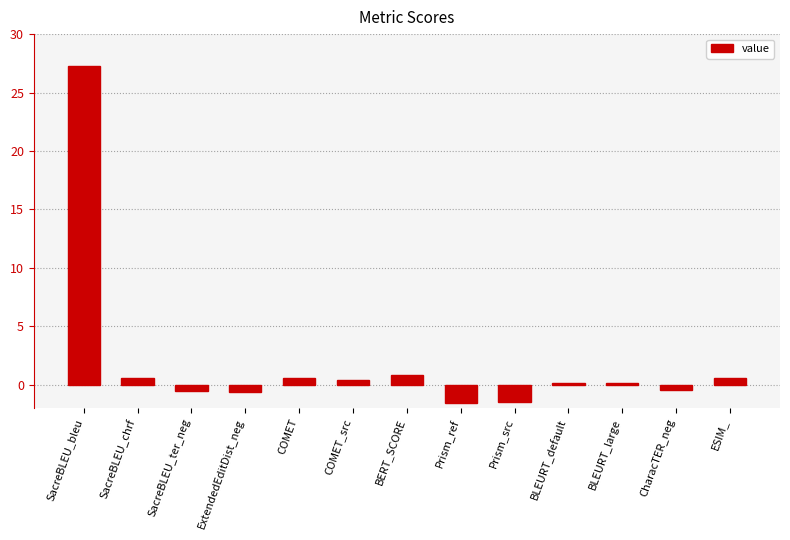

Count the number of categories in the chart.

13